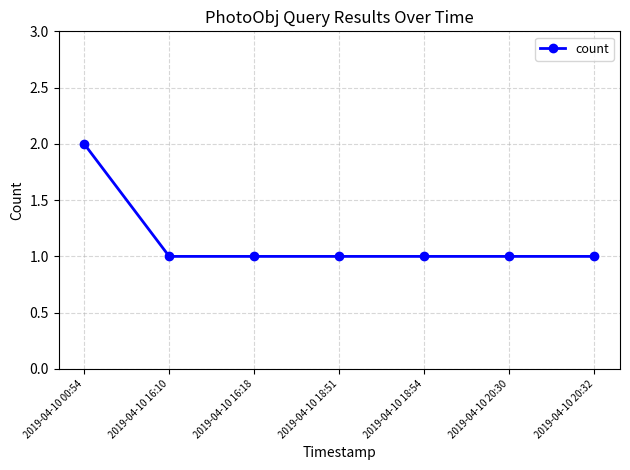

Count the values in the range 1 to 2.

7